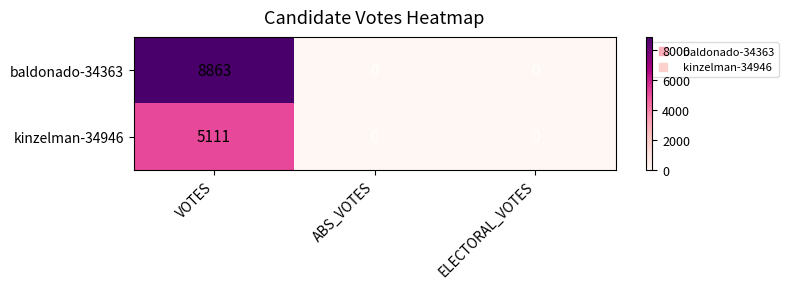

What is the difference between the kinzelman-34946 values at VOTES and ELECTORAL_VOTES?

5111